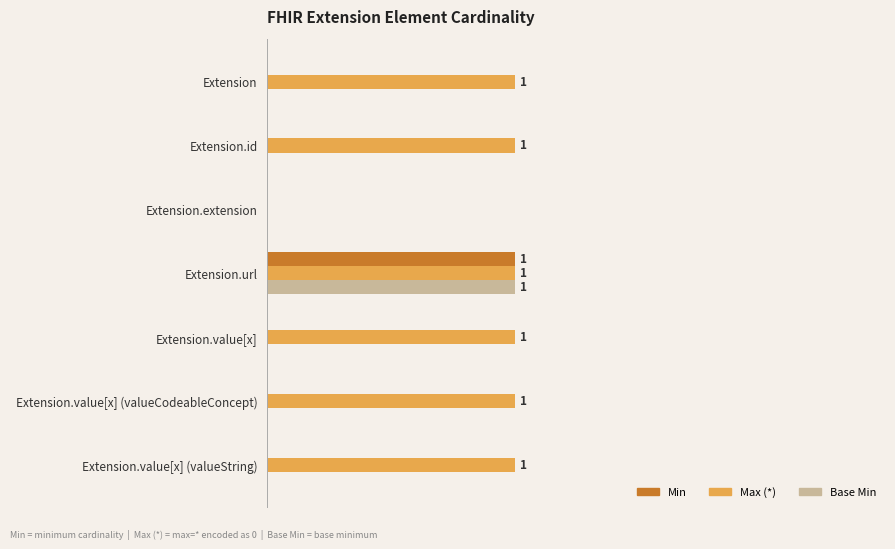

How many Min values are between 0 and 1?

7